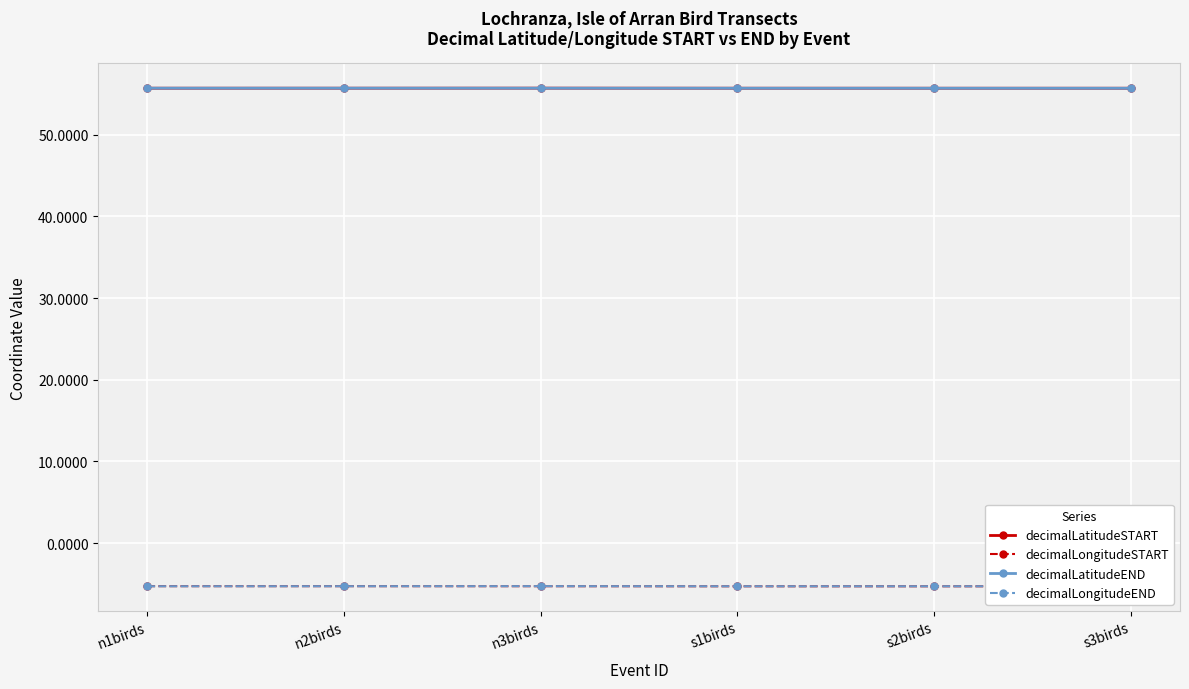

What is the spread (max minus min) of values at n2birds?

61.0